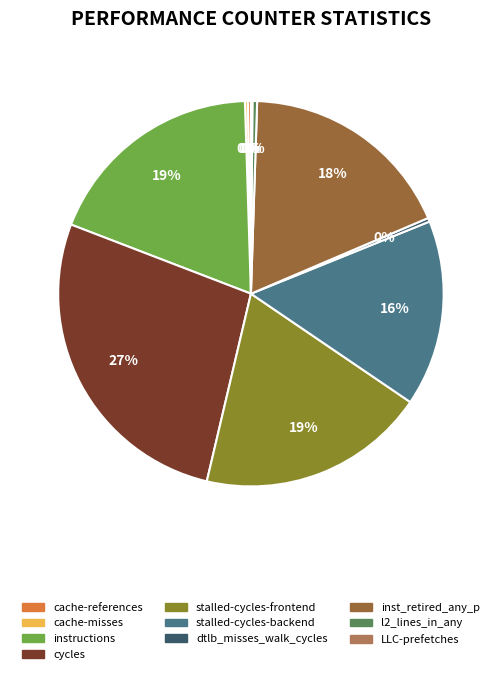

Do l2_lines_in_any and stalled-cycles-backend together represent more than half of the pie?

No